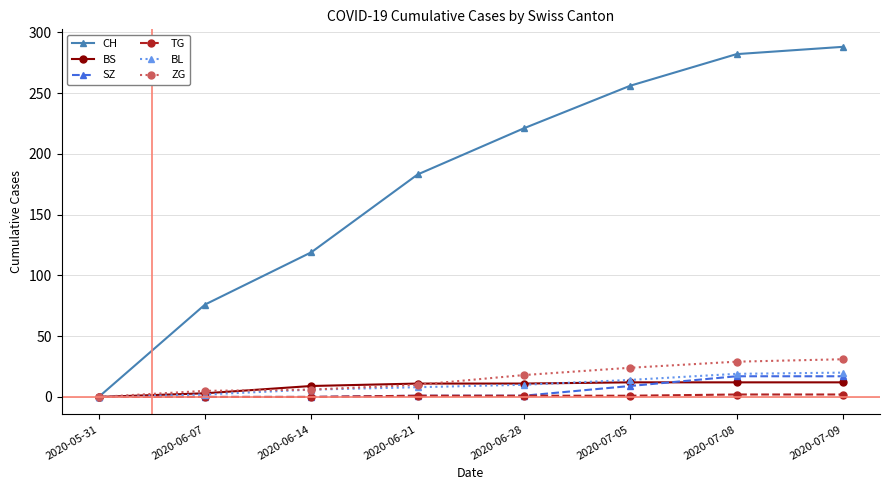

Is the value of CH at 2020-05-31 greater than the value of BL at 2020-06-28?

No